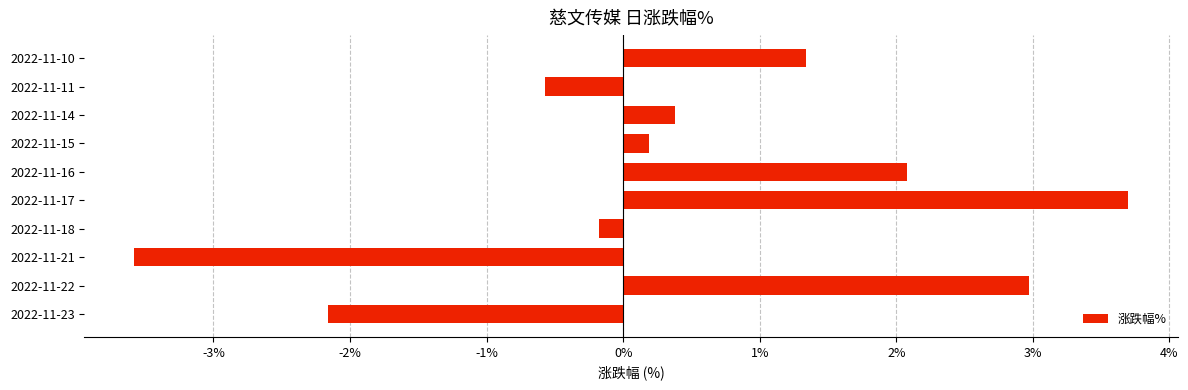

What is the sum of all values?

4.2